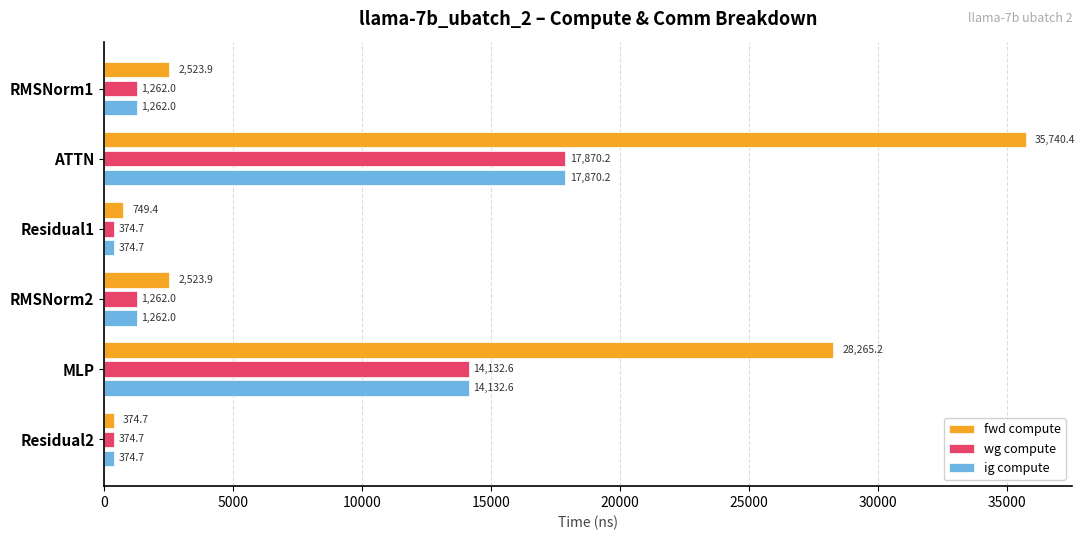

What is the total value across all series at RMSNorm1?

5047.9